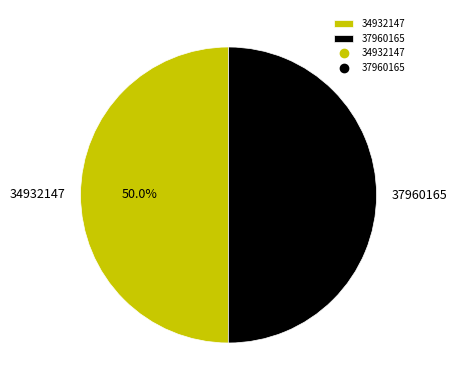

Count the number of slices in the pie.

2